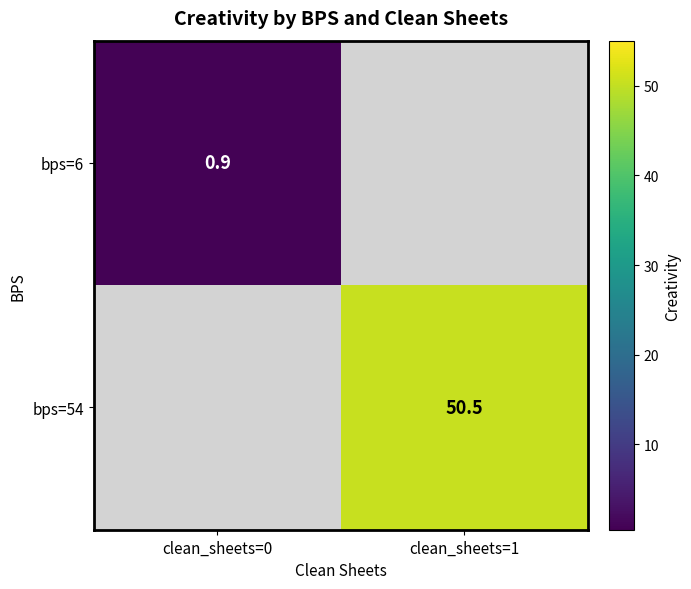

The bps=6 series shows 0.6 at clean_sheets=0. True or false?

False